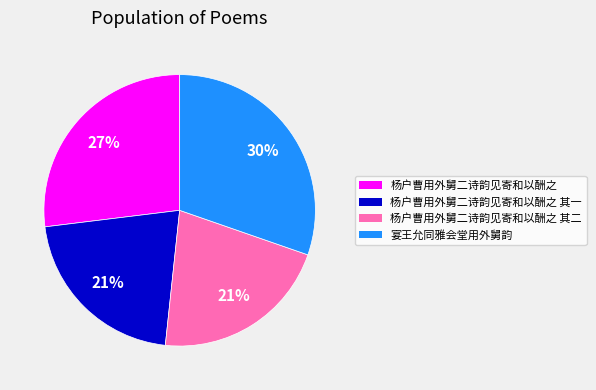

To the nearest percent, what is the average slice percentage?

25%